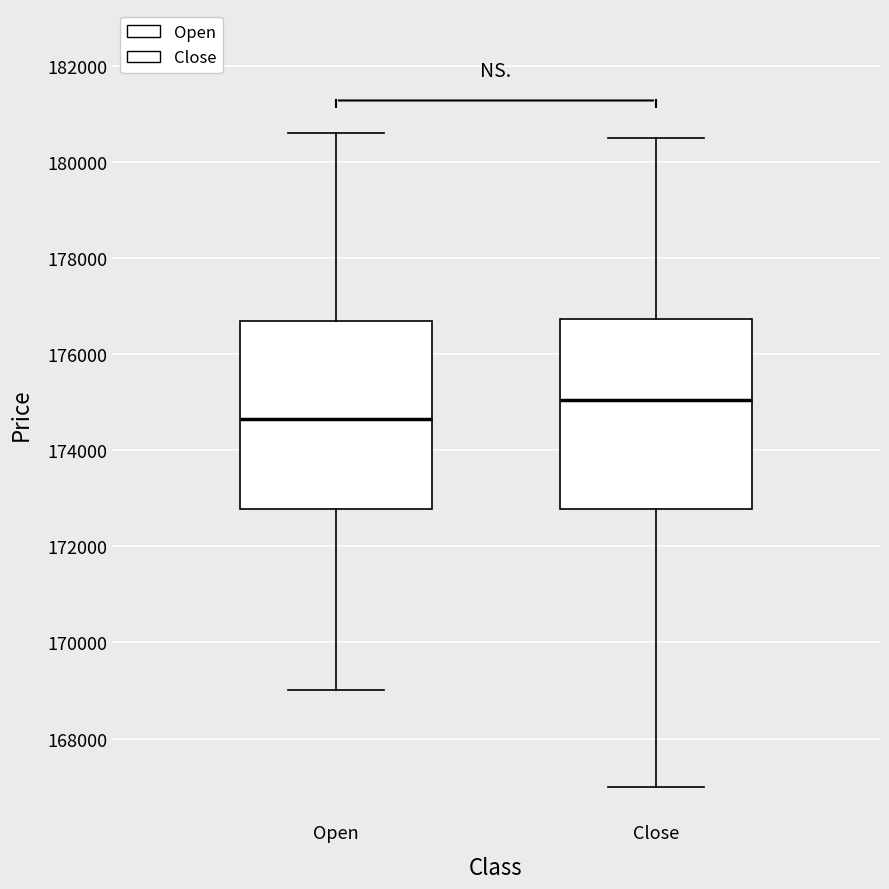

Reading left to right, read every box against the y-axis: the position of its median line, the range the box covers, and the ends of its whiskers. The values are not printed on the chart, so give them approximately, as read against the axis.

Open: median 174600, box 172800 to 176800, whiskers 169000 to 180600
Close: median 175000, box 172800 to 176800, whiskers 167000 to 180600